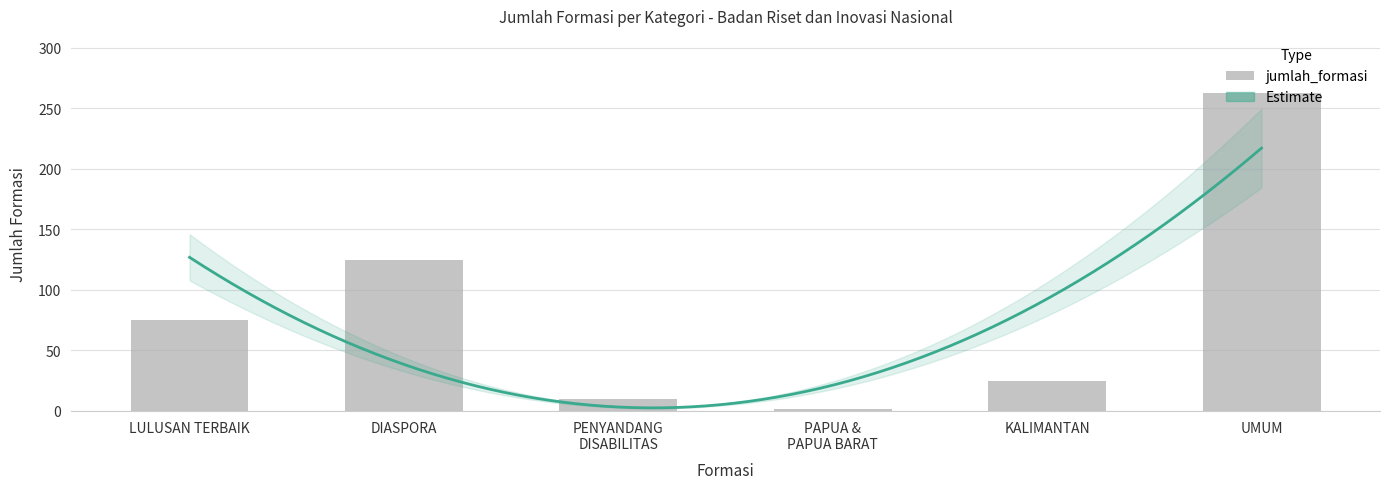

What is the change in value from DIASPORA to PENYANDANG
DISABILITAS?

-115